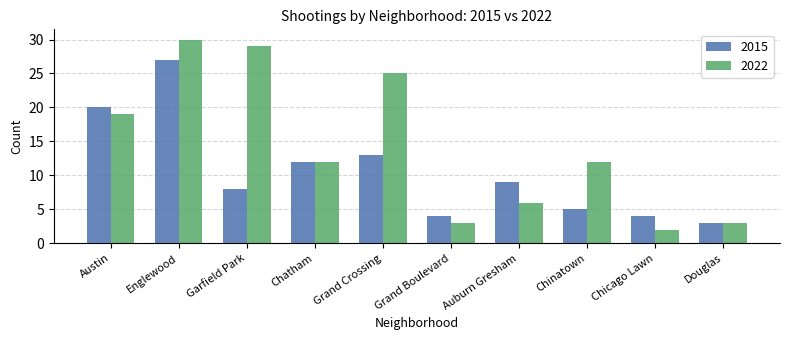

What is the difference between the highest and lowest values at Chicago Lawn?

2